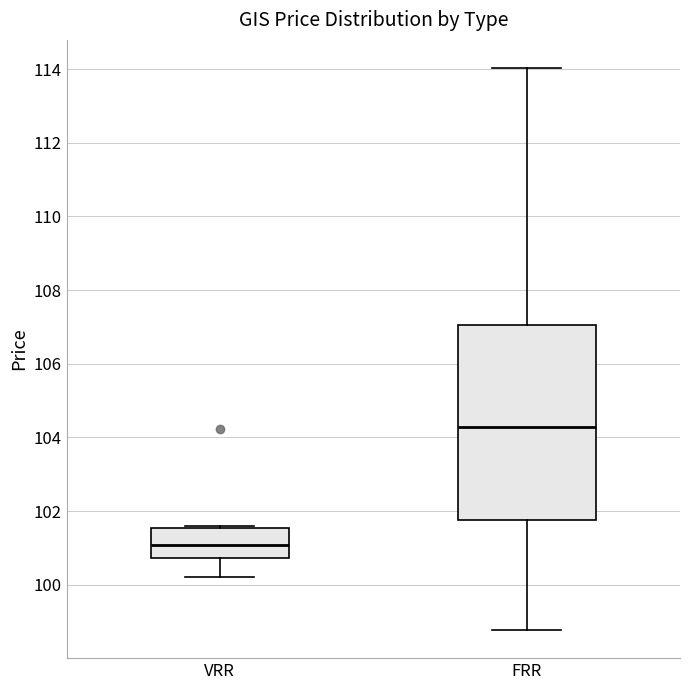

Which box is the tallest, from its lower edge to its upper edge?

FRR